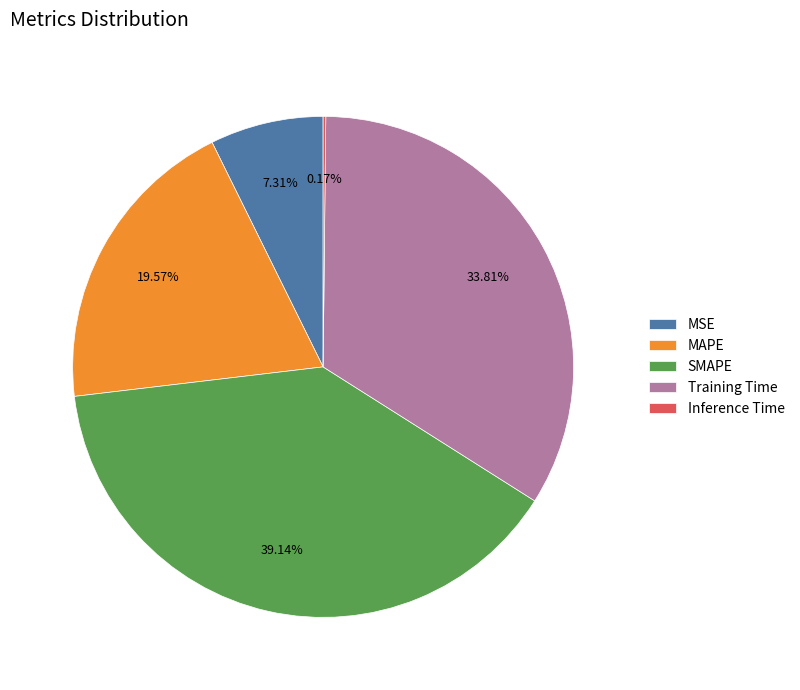

Which slice is the largest?

SMAPE